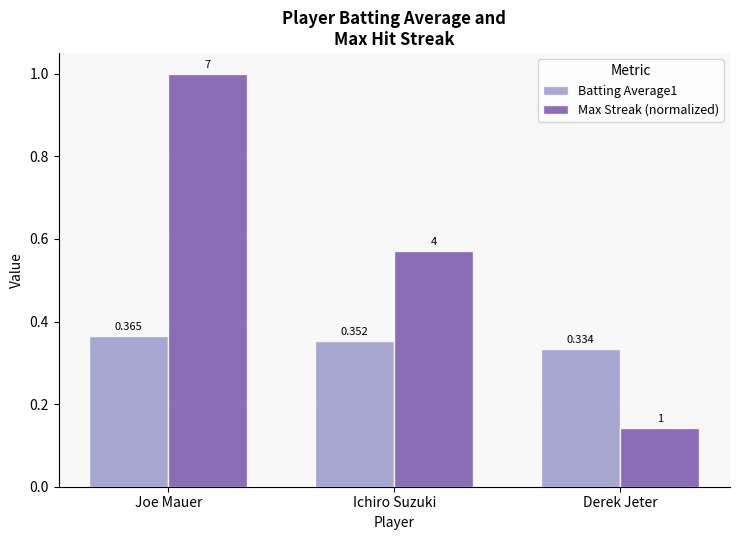

Rank the categories by Batting Average1 value from highest to lowest.

Joe Mauer, Ichiro Suzuki, Derek Jeter